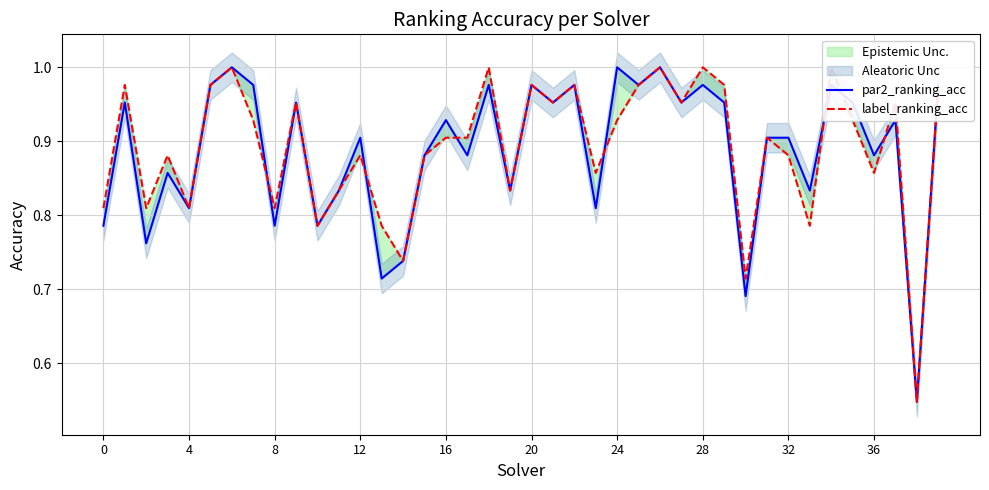

In label_ranking_acc, how many points are lower than both neighbors (excluding endpoints)?

13